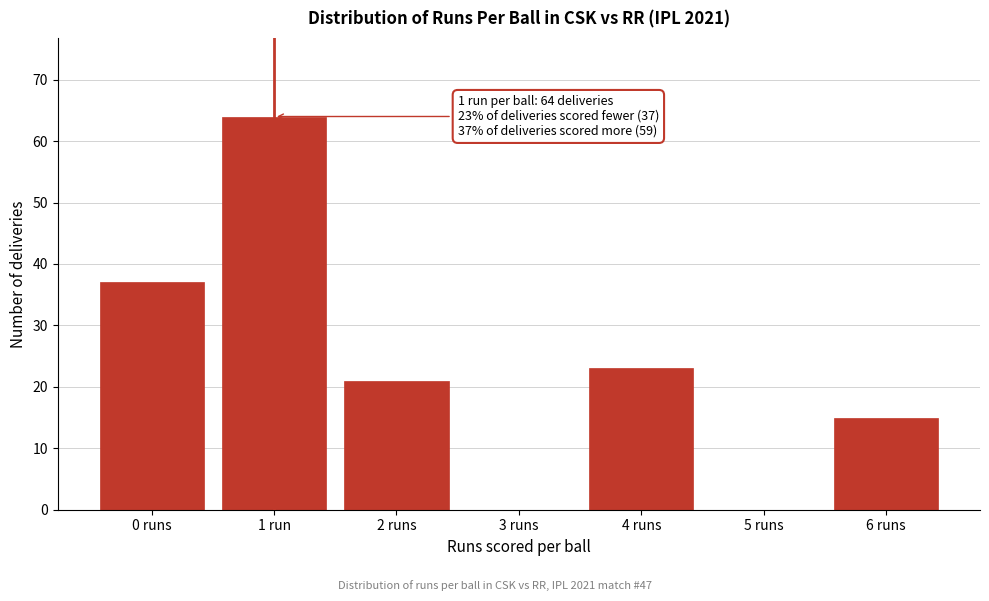

Reading right to left, extract all data points from this chart.

6 runs=15	5 runs=0	4 runs=23	3 runs=0	2 runs=21	1 run=64	0 runs=37